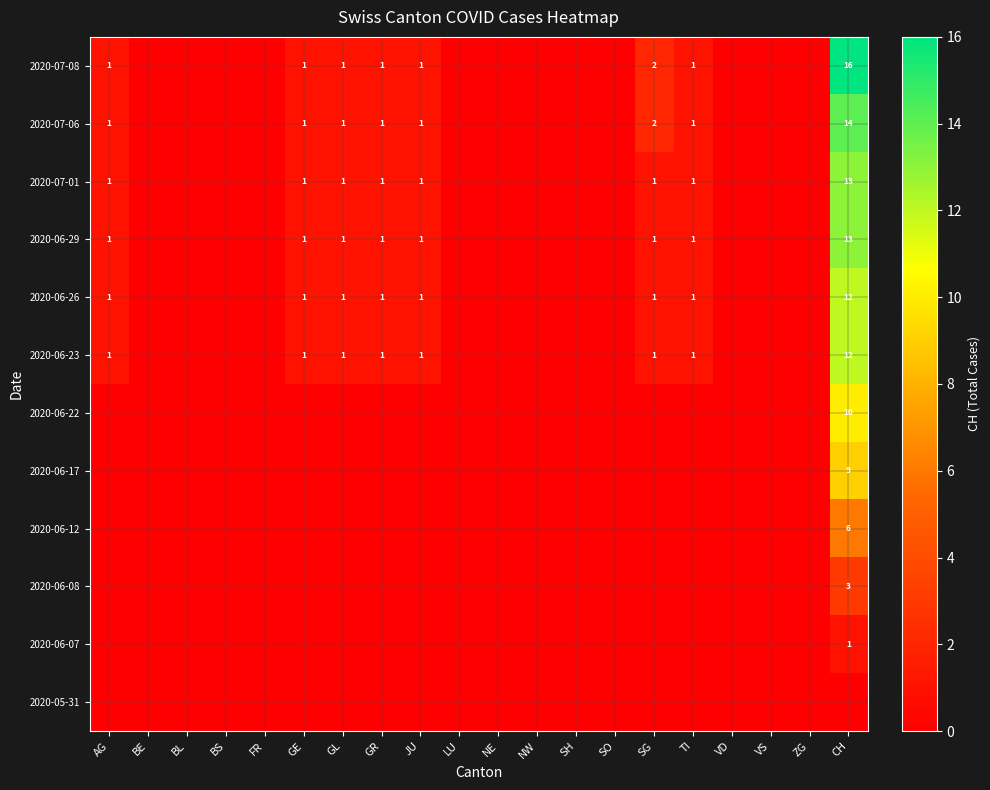

The value of 2020-07-08 at GR is 1. True or false?

True